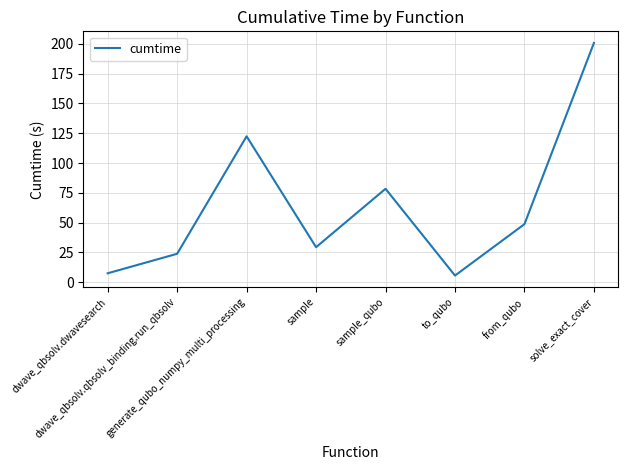

What position from the left is dwave_qbsolv.qbsolv_binding.run_qbsolv?

2